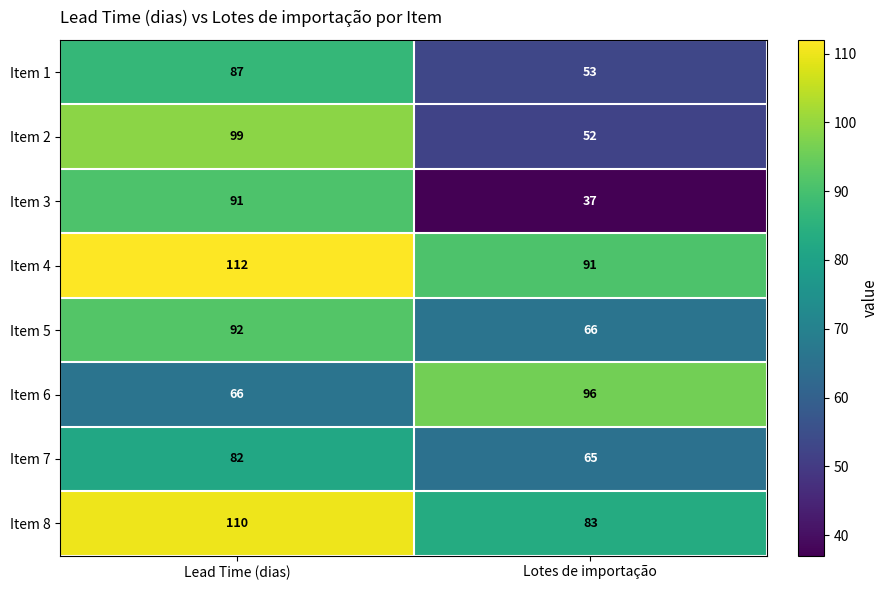

Which series has the widest spread of values?

Item 3